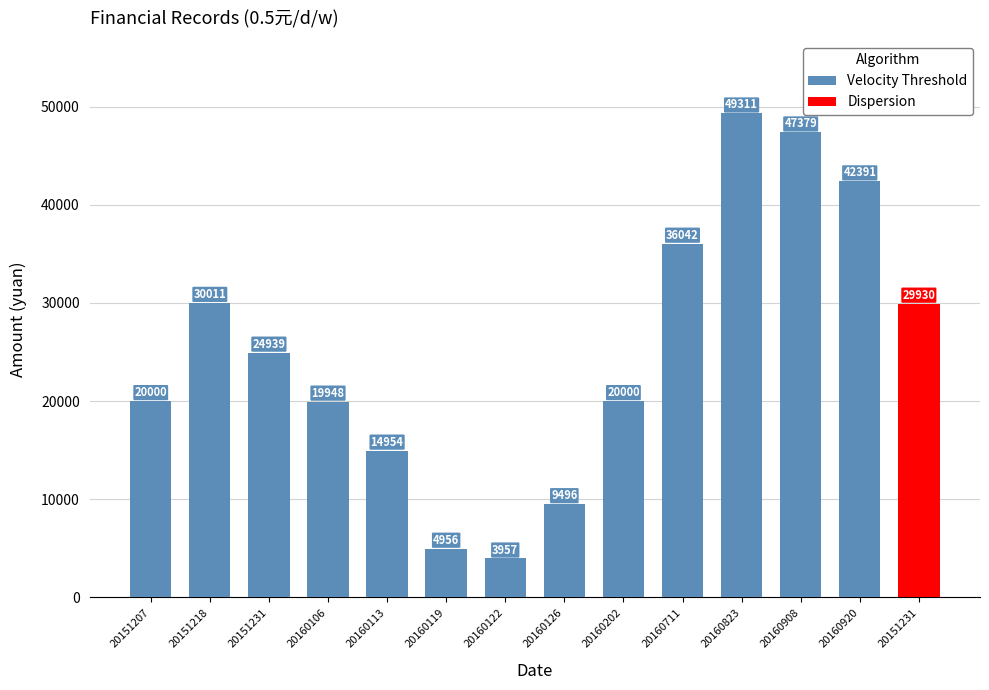

What is the change in value from 20151207 to 20160106?

-52